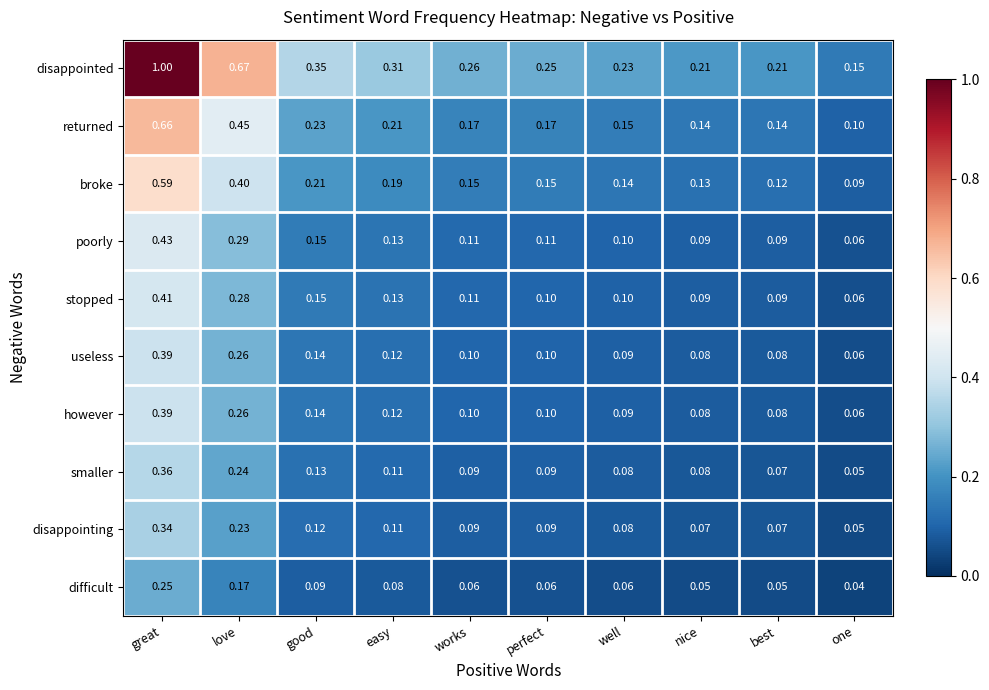

Which series has the largest range (max minus min)?

disappointed